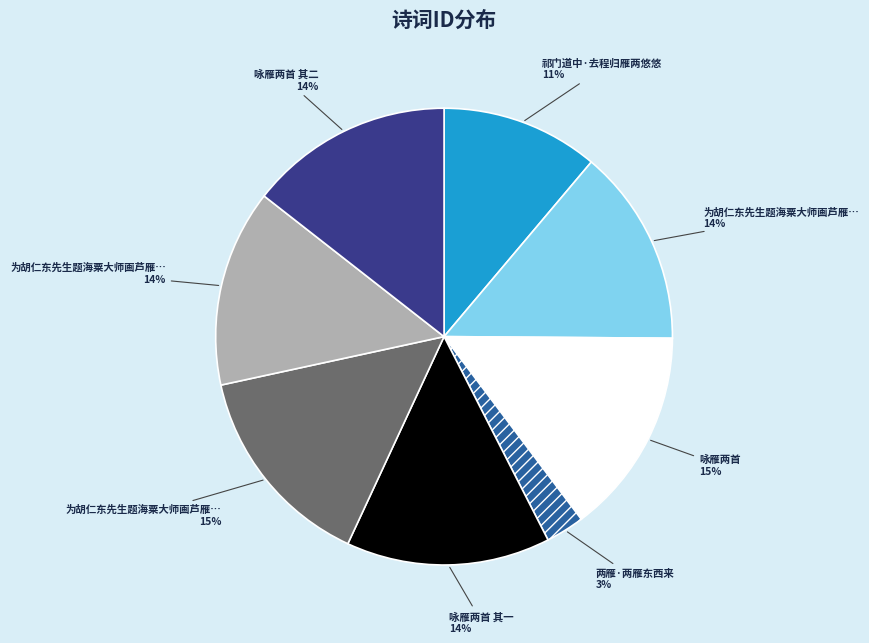

Is there a majority slice in this chart?

No